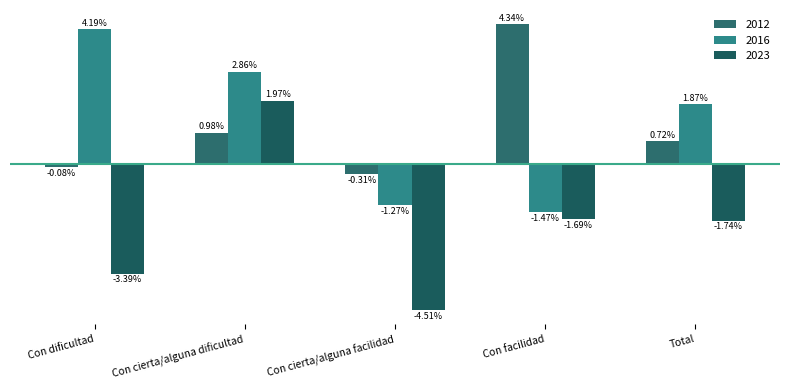

List the labels in order of 2023 value, largest first.

Con cierta/alguna dificultad, Con facilidad, Total, Con dificultad, Con cierta/alguna facilidad